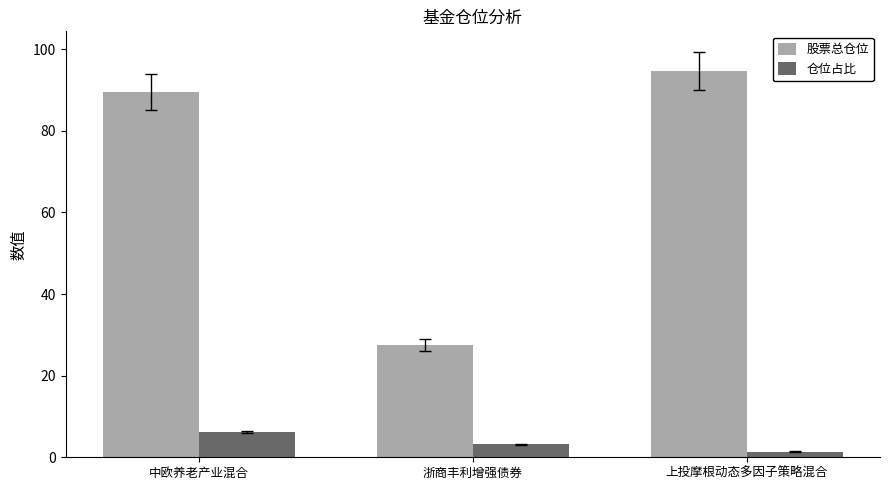

What is the approximate value of 股票总仓位 at 浙商丰利增强债券?

27.5